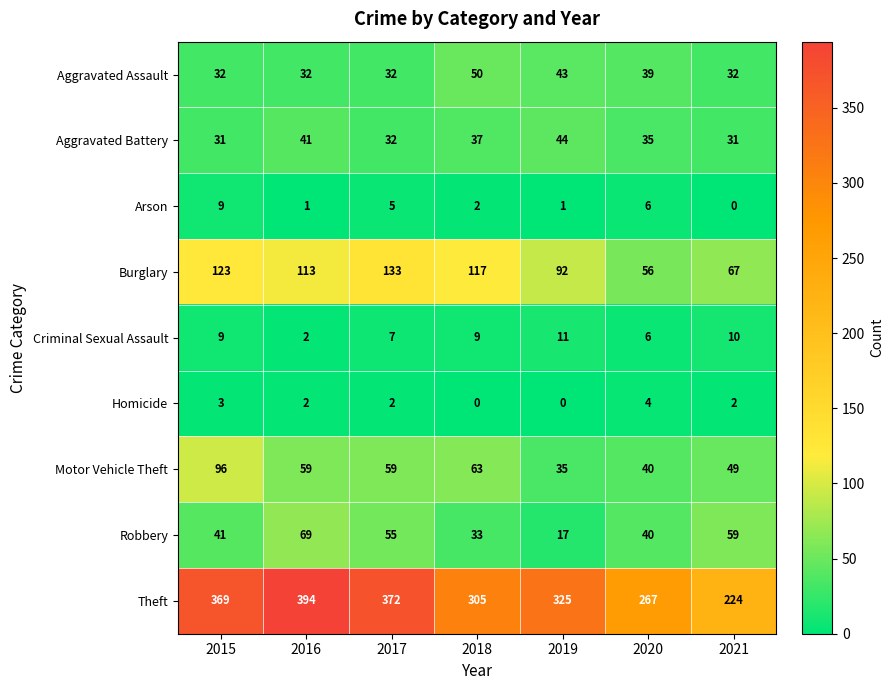

Rank the series by their maximum value, from highest to lowest.

Theft, Burglary, Motor Vehicle Theft, Robbery, Aggravated Assault, Aggravated Battery, Criminal Sexual Assault, Arson, Homicide